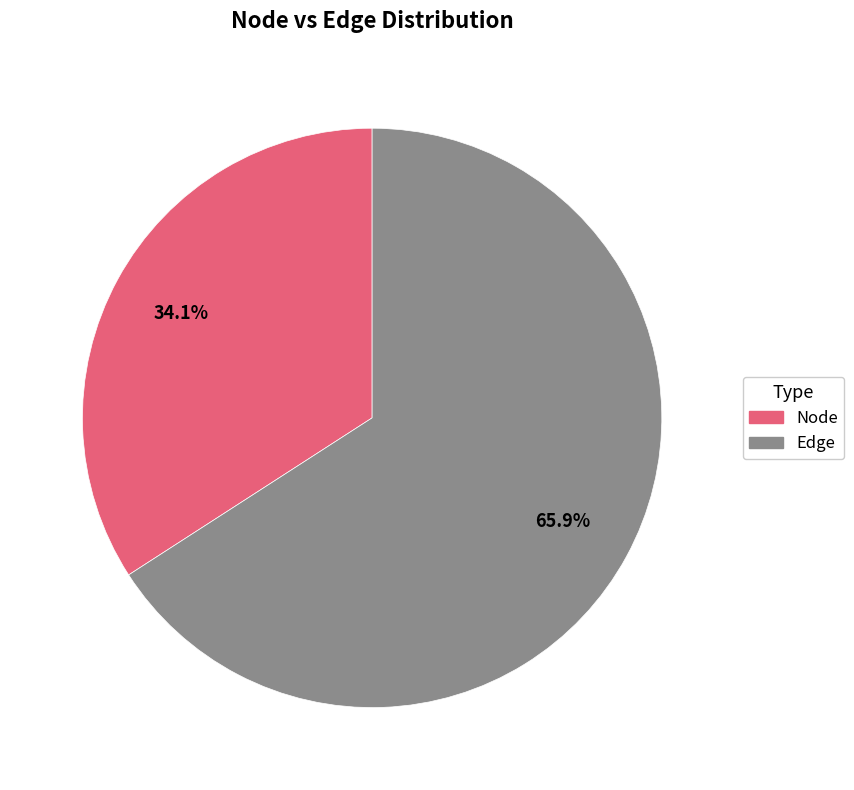

Which has a higher value, Edge or Node?

Edge